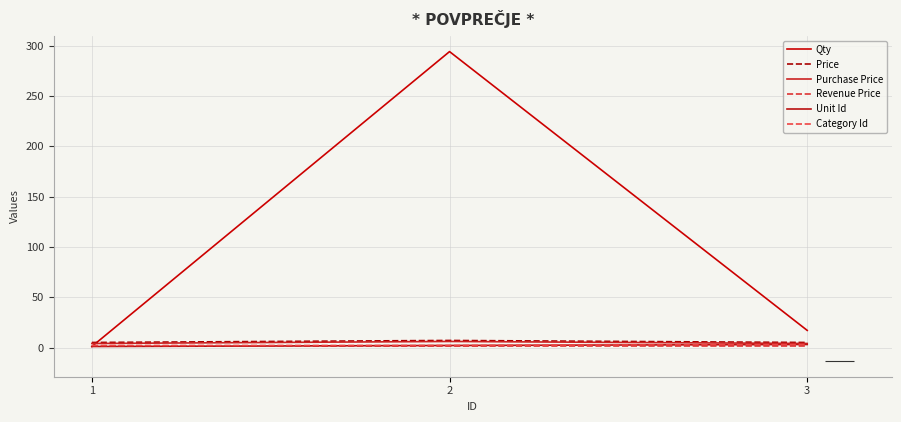

What are all the series names shown in the legend?

Qty, Price, Purchase Price, Revenue Price, Unit Id, Category Id